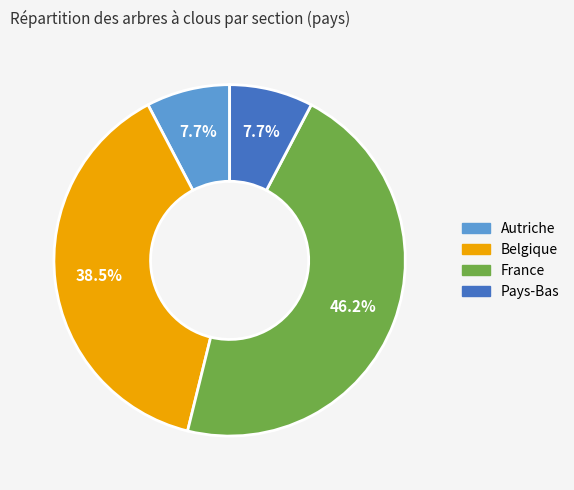

Which category has the biggest portion of the pie?

France